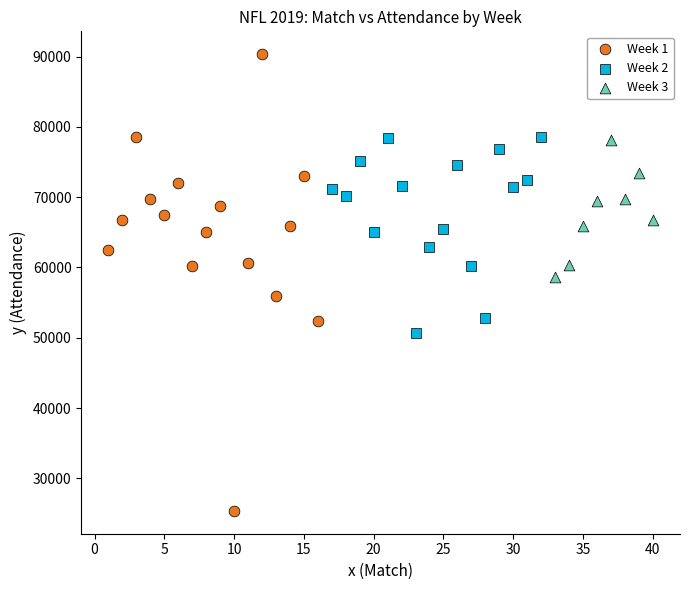

Which series reaches the minimum Y coordinate?

Week 1